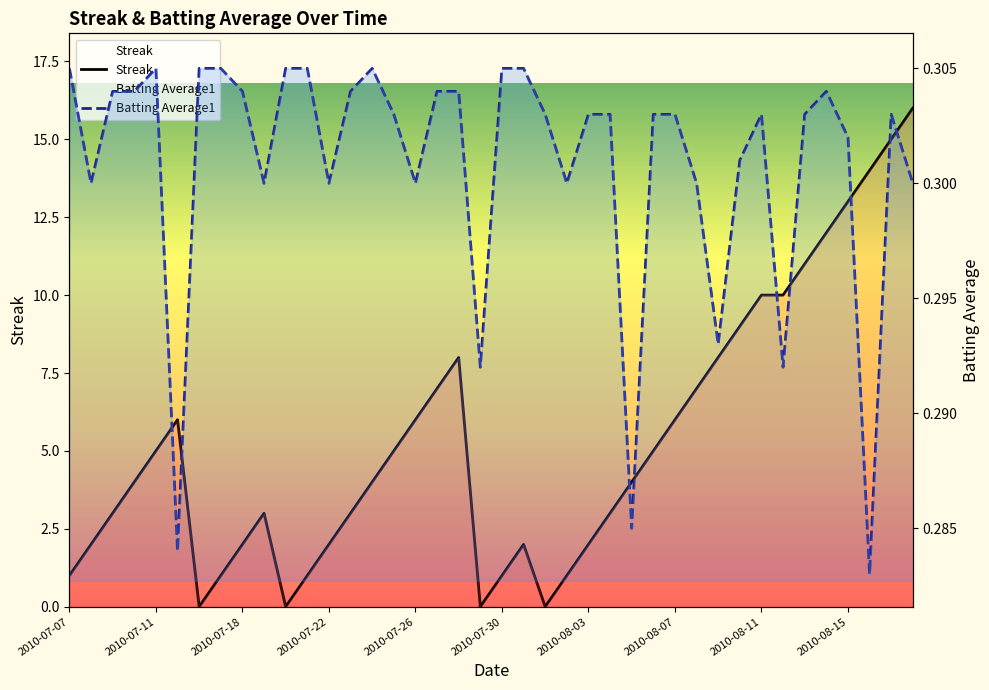

How many intersections are there between Streak and Batting Average1?

8